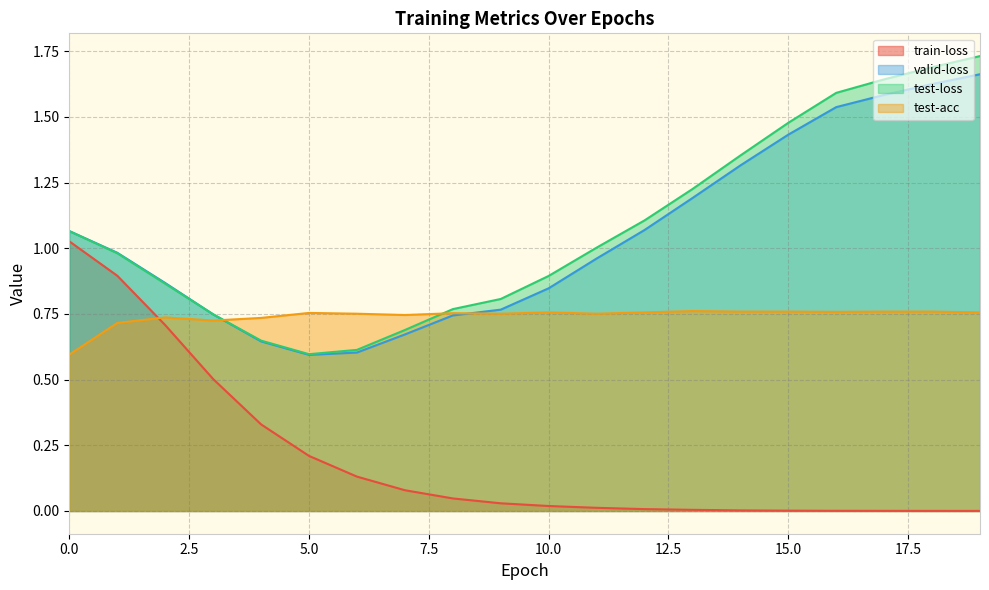

How many data points does each series have?

20